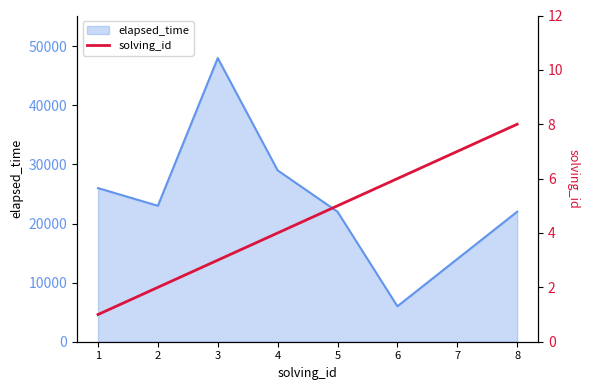

The value of elapsed_time at 7 is 14000. True or false?

True